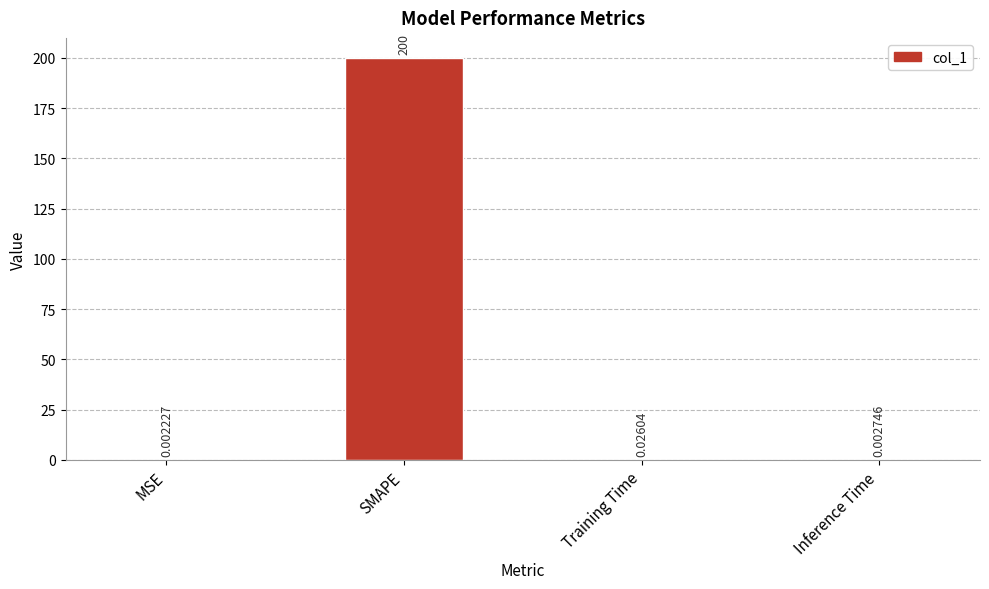

Where is the data nearest to the value 100?

Training Time